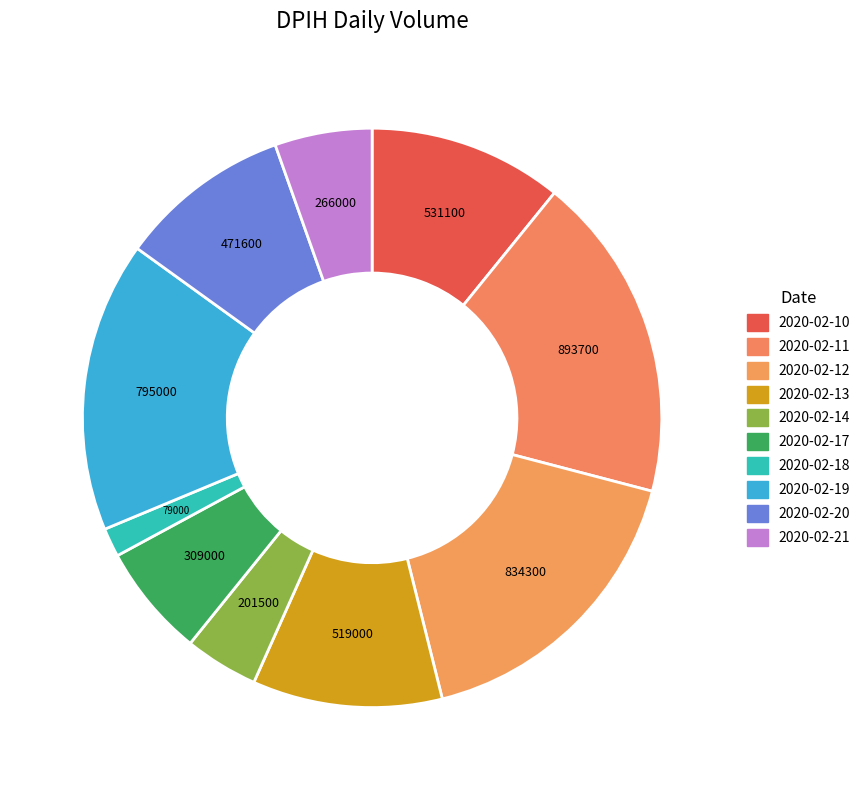

Between 2020-02-11 and 2020-02-19, which is larger?

2020-02-11